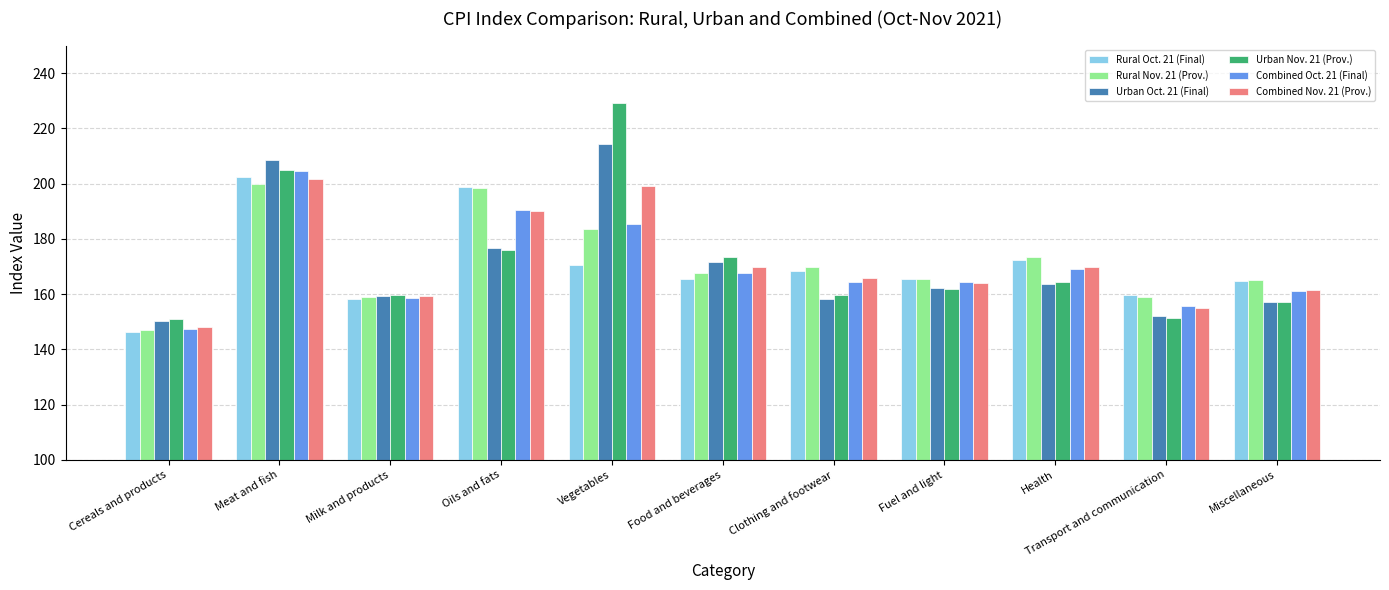

What is the total value across all series at Cereals and products?

889.7